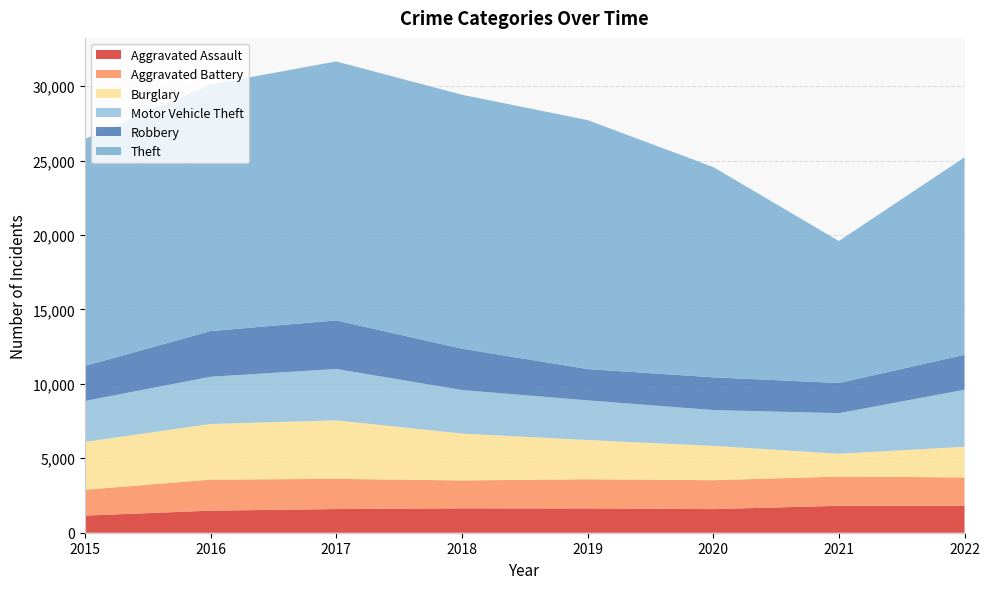

Reading left to right, list all the values displayed in this chart.

Aggravated Assault: 2015=1151	2016=1482	2017=1590	2018=1638	2019=1632	2020=1587	2021=1808	2022=1808
Aggravated Battery: 2015=1733	2016=2084	2017=2030	2018=1875	2019=1961	2020=1941	2021=1965	2022=1909
Burglary: 2015=3217	2016=3740	2017=3929	2018=3149	2019=2635	2020=2308	2021=1533	2022=2058
Motor Vehicle Theft: 2015=2750	2016=3171	2017=3450	2018=2924	2019=2663	2020=2403	2021=2724	2022=3830
Robbery: 2015=2355	2016=3069	2017=3268	2018=2778	2019=2105	2020=2202	2021=2028	2022=2347
Theft: 2015=15241	2016=16568	2017=17391	2018=17058	2019=16724	2020=14125	2021=9537	2022=13266